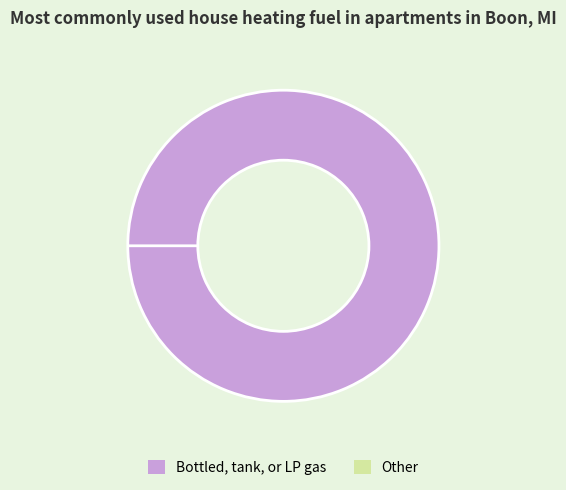

The 1 slice represents 1% of the pie. True or false?

False